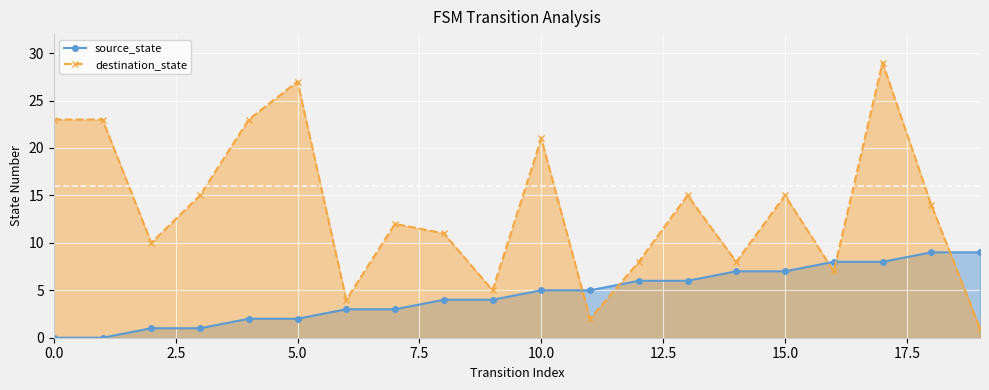

Reading left to right, list all the values displayed in this chart.

source_state: 0	0	1	1	2	2	3	3	4	4	5	5	6	6	7	7	8	8	9	9
destination_state: 23	23	10	15	23	27	4	12	11	5	21	2	8	15	8	15	7	29	14	1